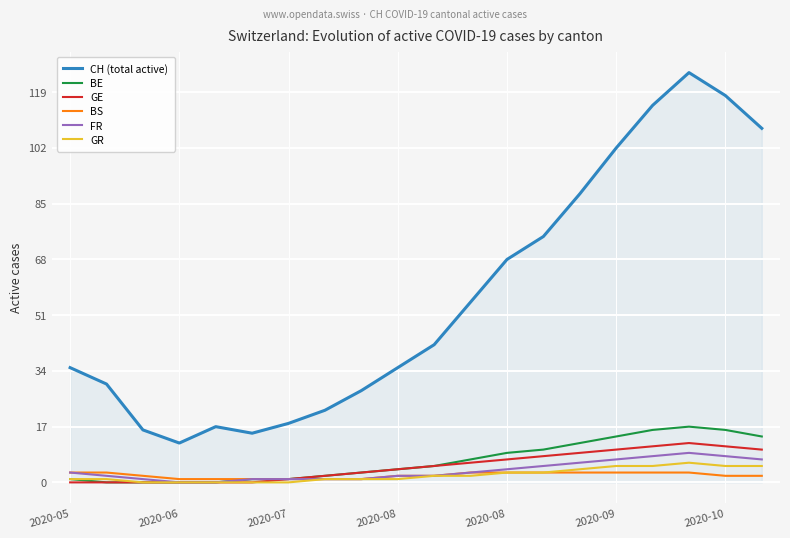

Which series has the largest range (max minus min)?

CH (total active)